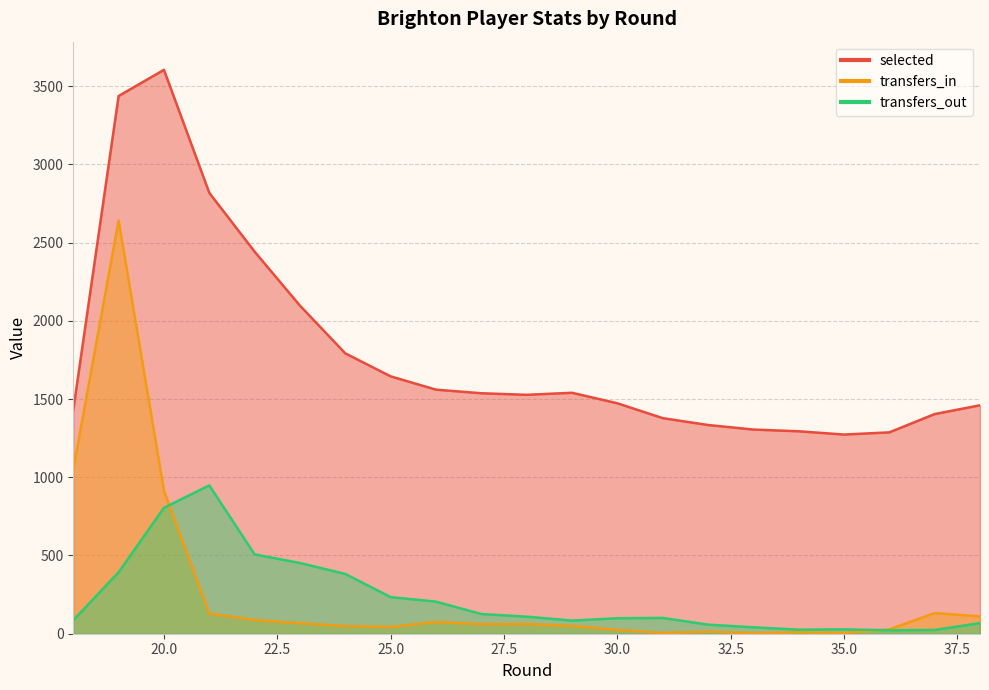

Reading right to left, transcribe all the data shown in this chart.

selected: 1460	1404	1287	1273	1294	1305	1334	1378	1473	1540	1527	1537	1560	1645	1792	2097	2442	2818	3604	3437	1431
transfers_in: 111	132	28	5	9	4	13	5	24	50	62	61	75	43	49	67	88	129	914	2641	1050
transfers_out: 68	24	22	28	26	41	58	101	99	84	109	126	205	234	382	452	507	948	805	393	86